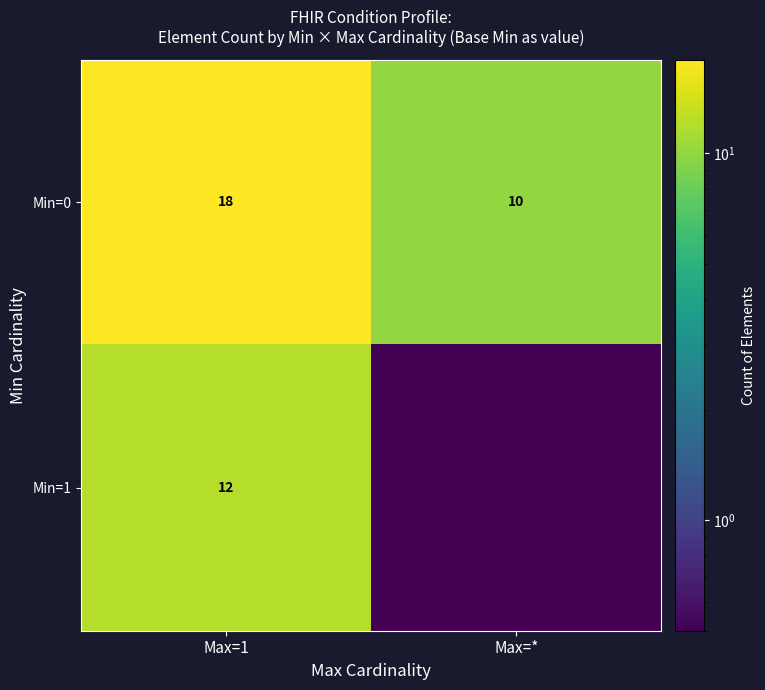

Rank the categories by Min=0 value from lowest to highest.

Max=*, Max=1